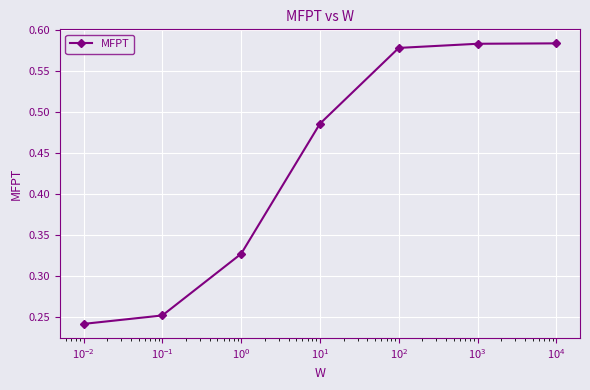

True or false: there are more than 1 points higher than both neighbors.

False